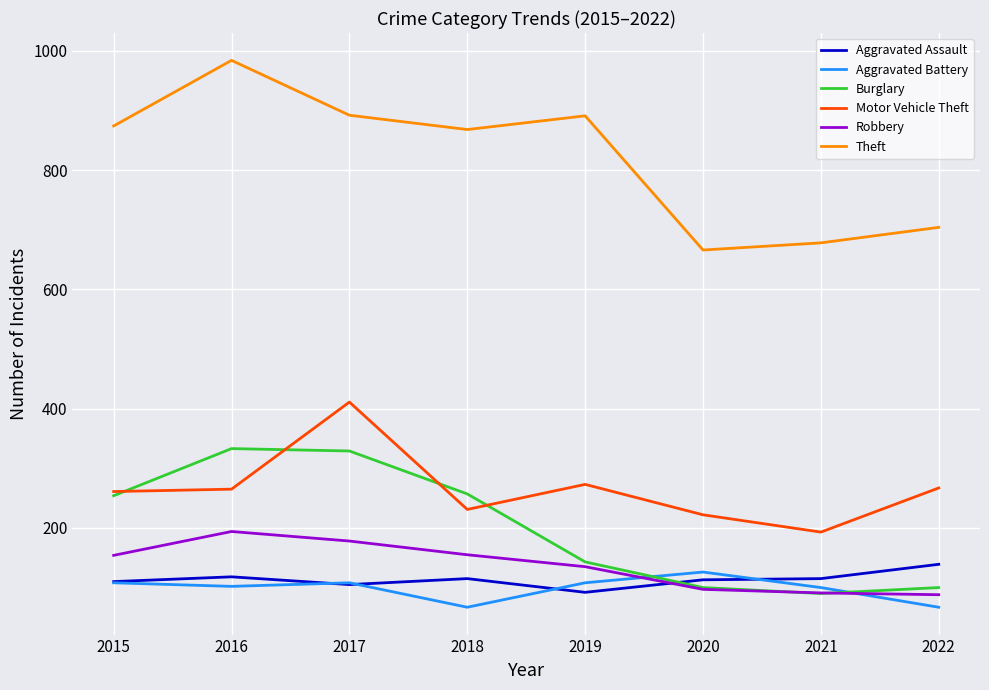

True or false: Burglary has a value of 90 at 2021.

True